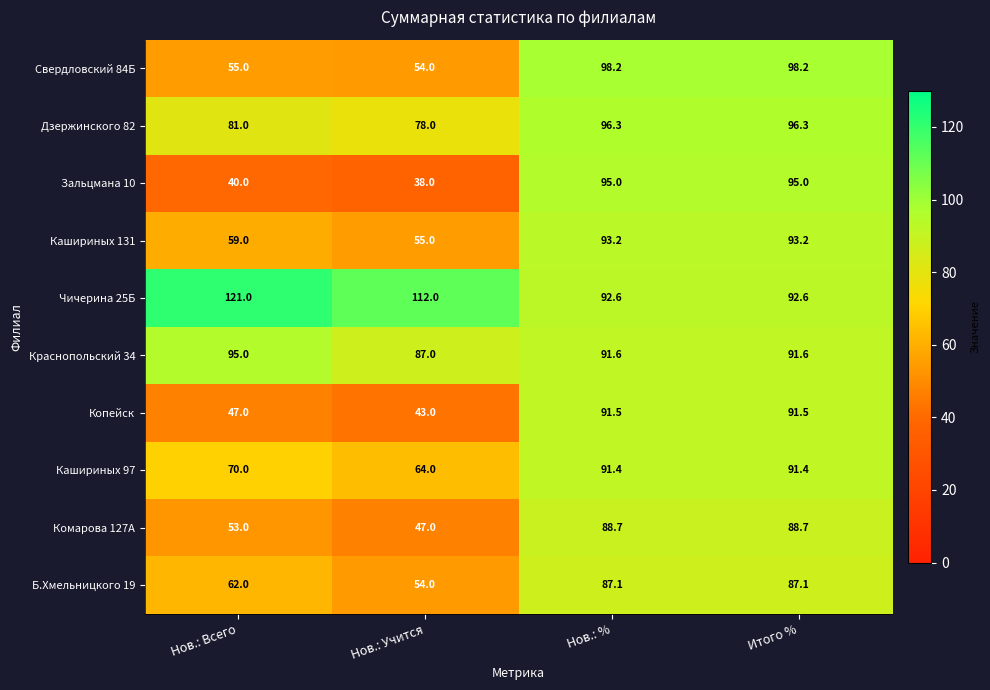

Which series has the largest total across all categories?

Чичерина 25Б